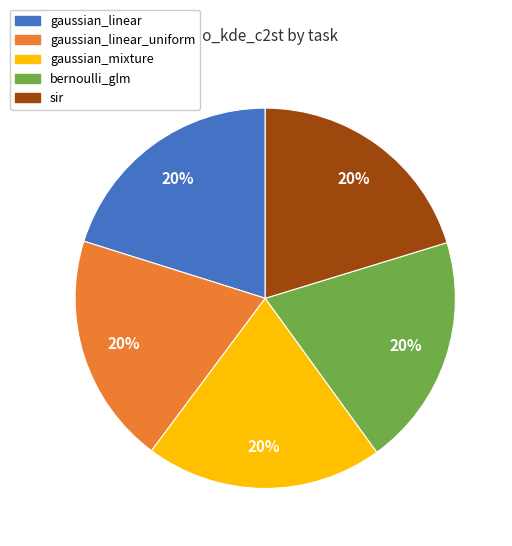

Is the sum of sir and gaussian_linear_uniform greater than half?

No